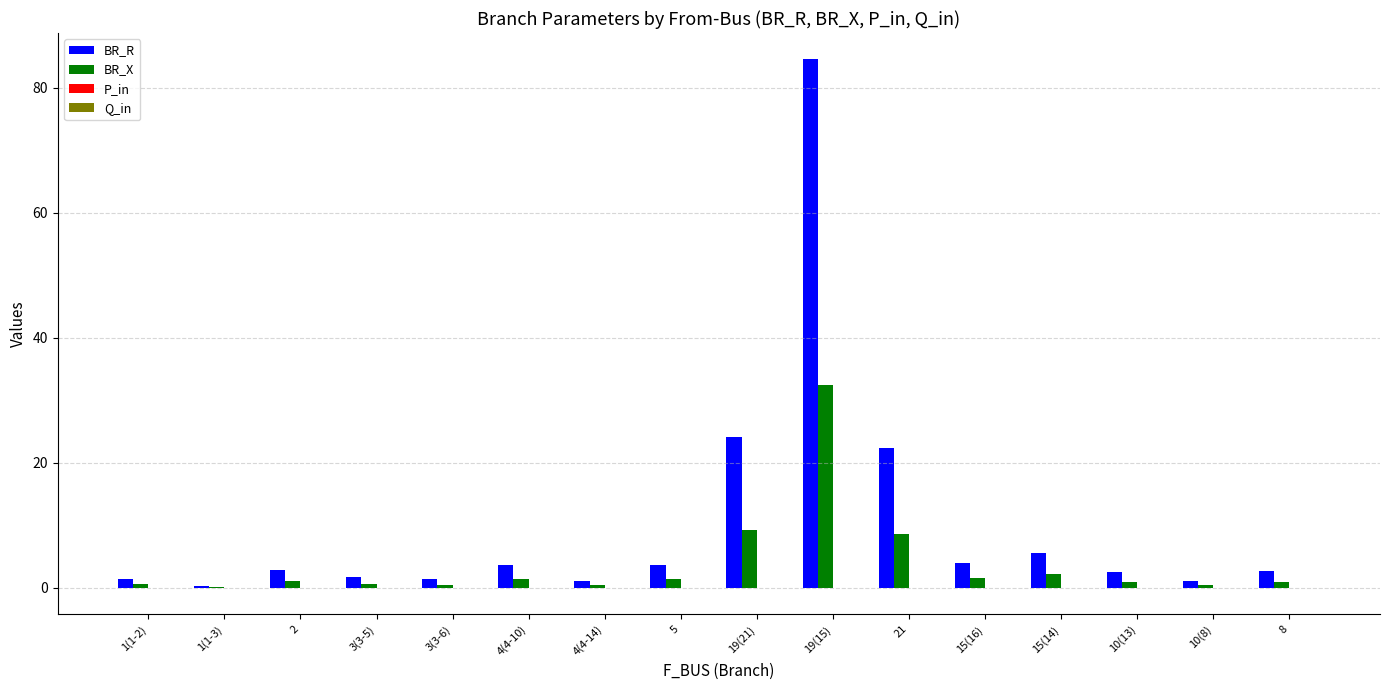

Read the BR_R value at 19(21).

24.1